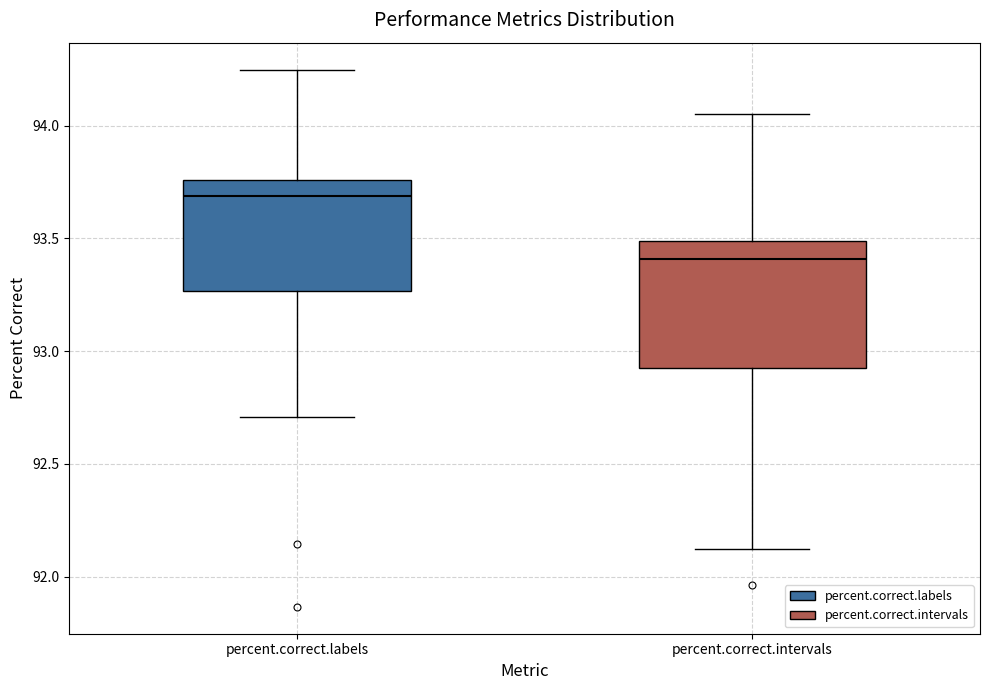

Which box has the highest median line?

percent.correct.labels